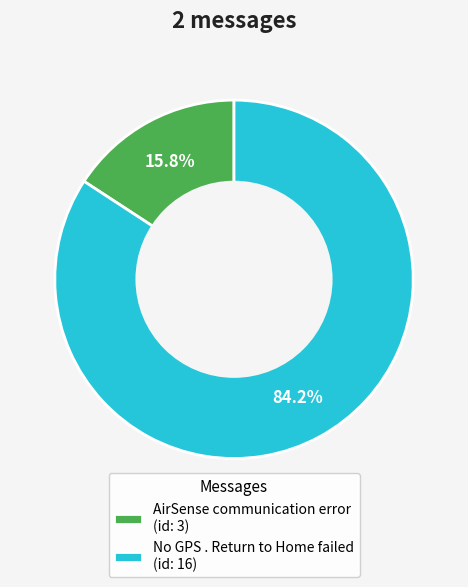

Which category has the biggest portion of the pie?

No GPS . Return to Home failed